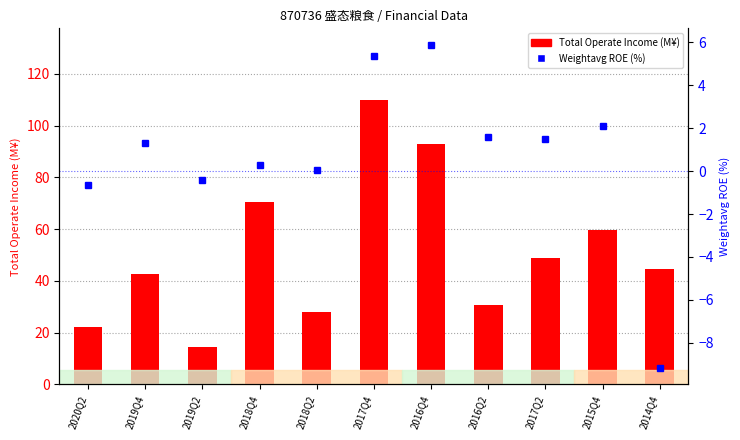

At 2015Q4, list the series in order from smallest to largest.

Weightavg ROE (%), Total Operate Income (M¥)